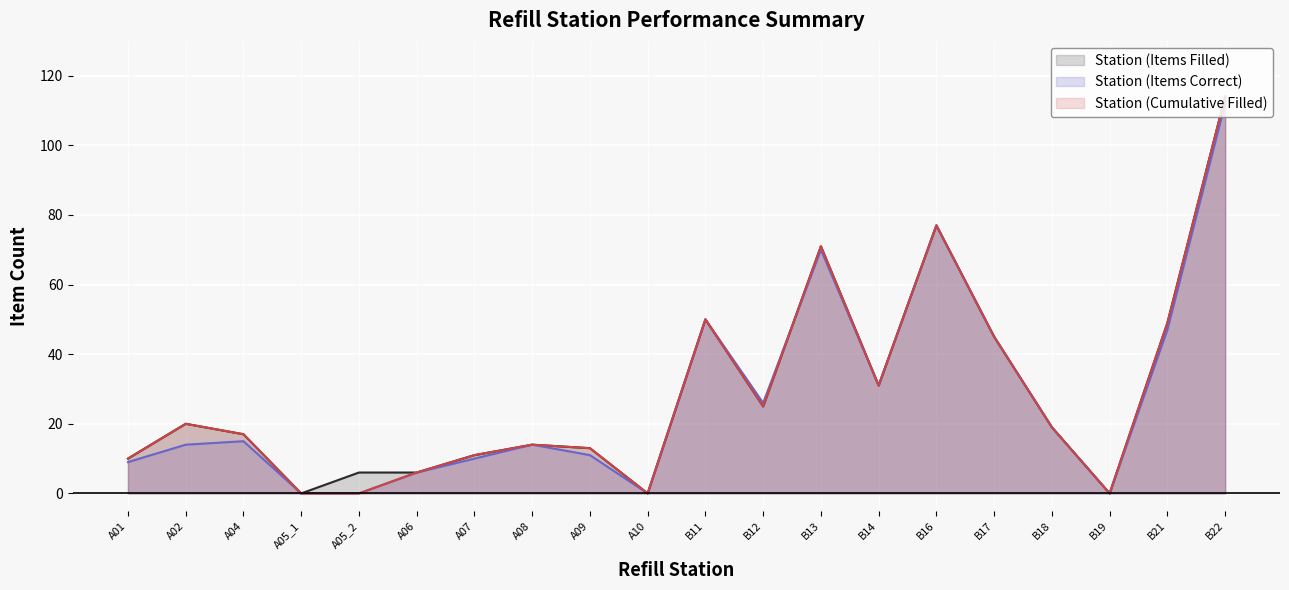

What are all the series names shown in the legend?

Station (Items Filled), Station (Items Correct), Station (Cumulative Filled)